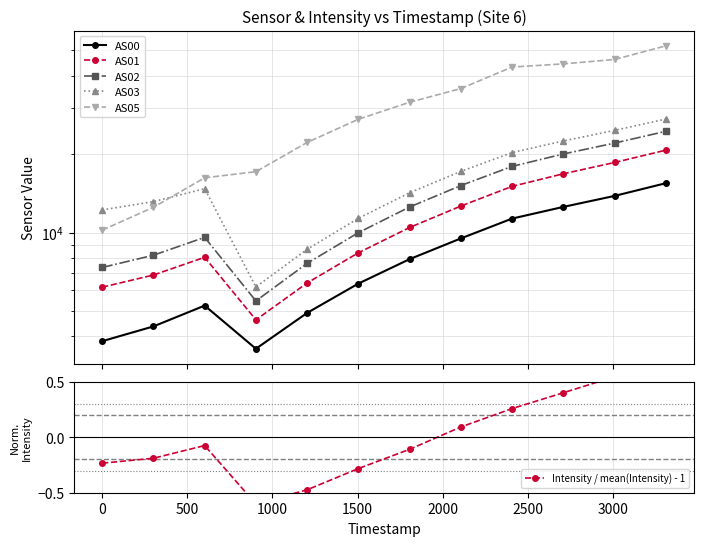

What are all the series names shown in the legend?

AS00, AS01, AS02, AS03, AS05, Intensity / mean(Intensity) - 1